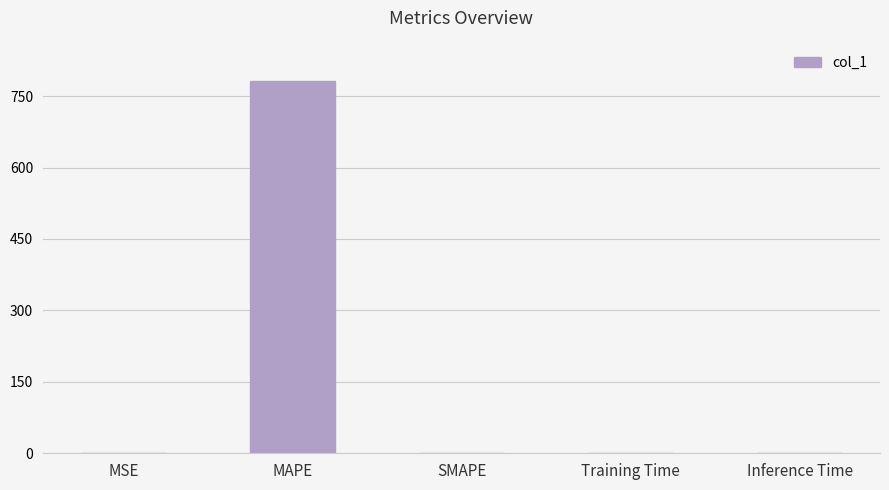

What is the greatest value displayed?

782.4